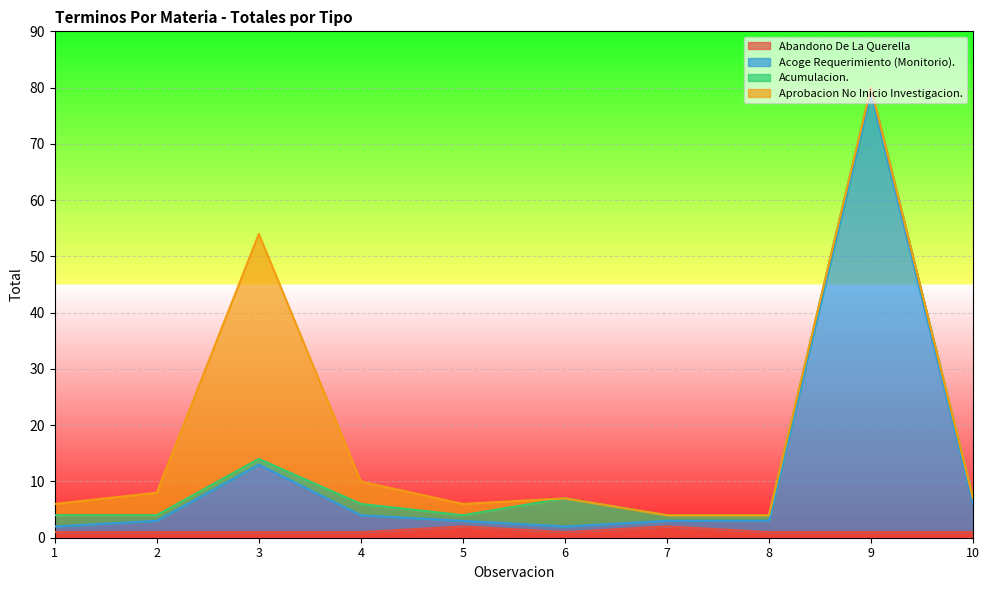

At which category is the sum across all series the highest?

9